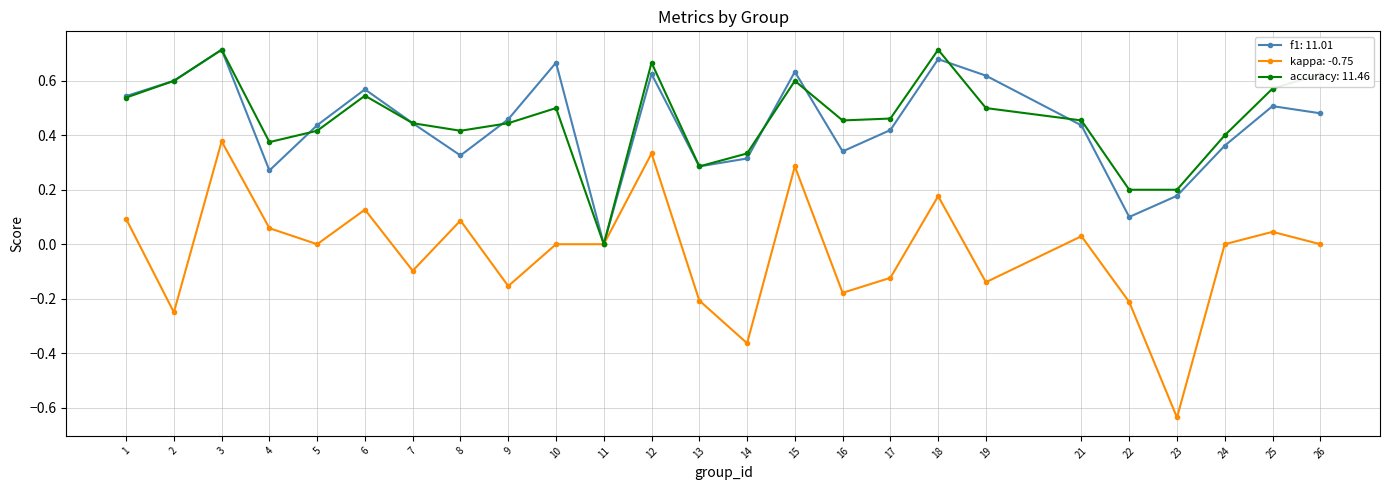

How many data points in accuracy: 11.46 are above 0?

24